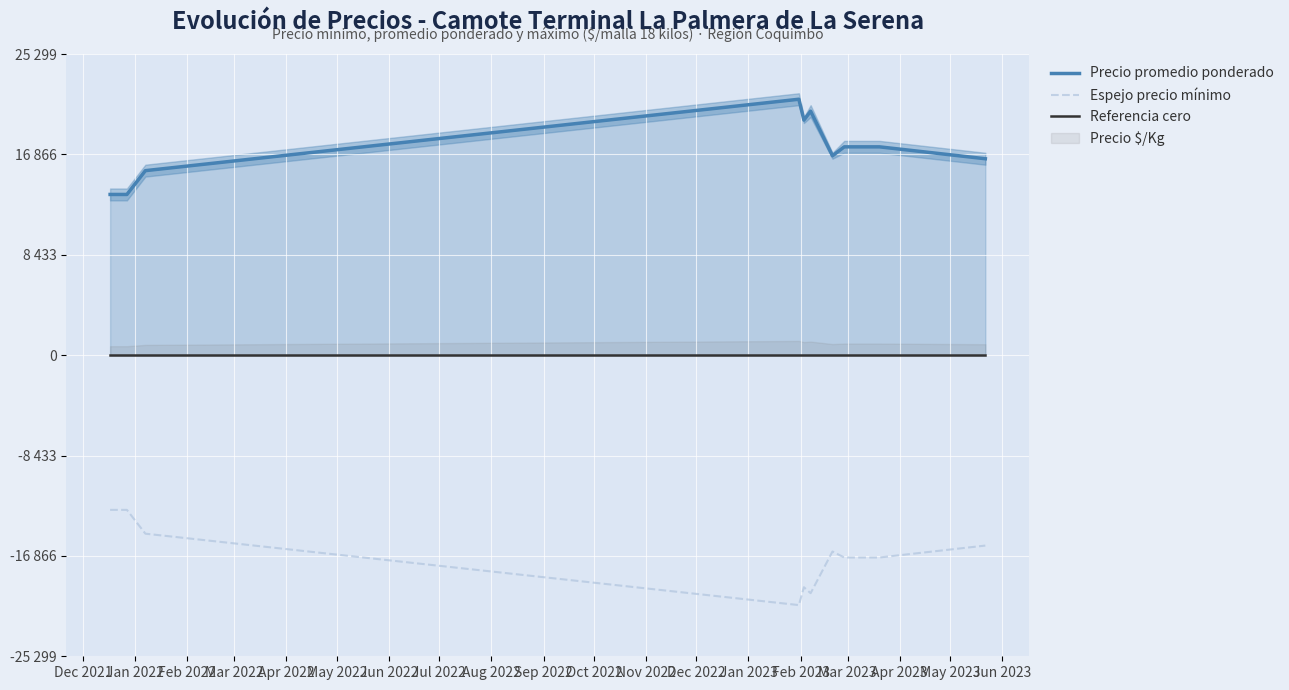

Which series has the largest range (max minus min)?

Precio promedio ponderado